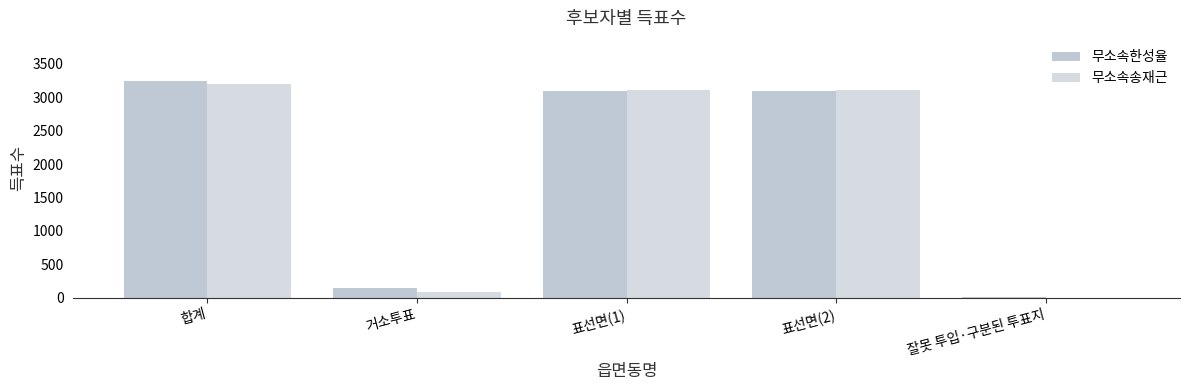

What is the sum of the 무소속한성율 values at 표선면(2) and 합계?

6340